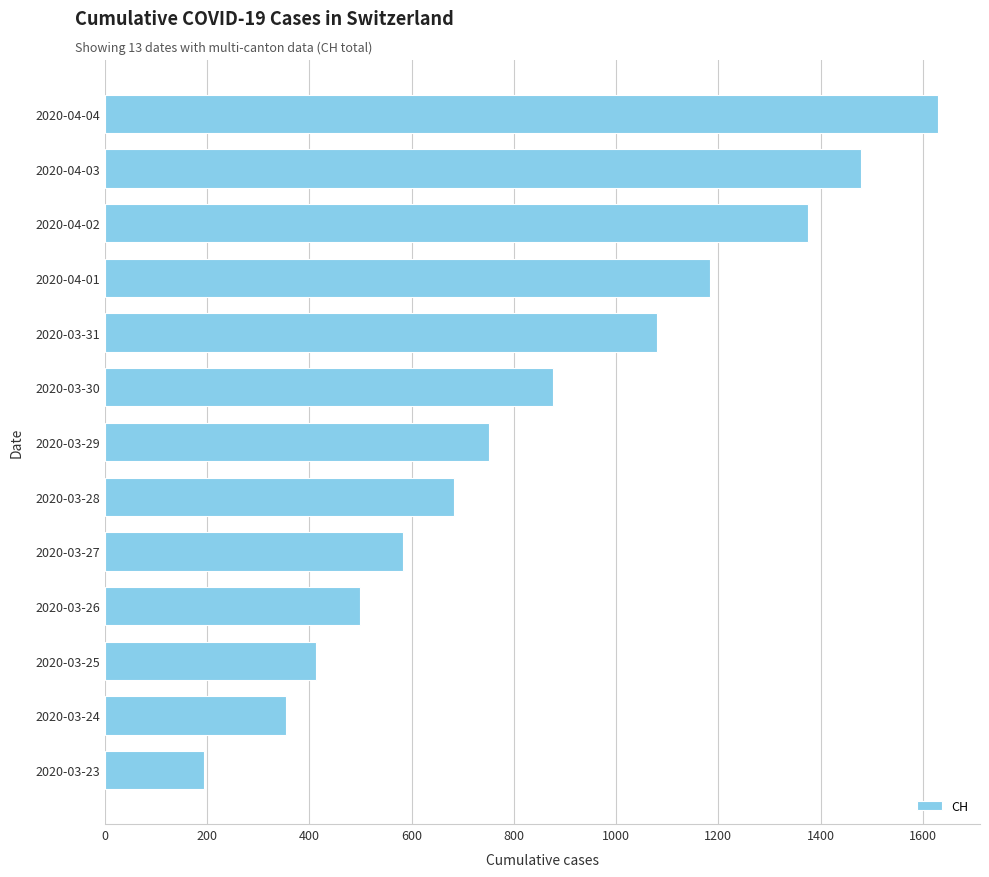

List the labels in order of value, smallest first.

2020-03-23, 2020-03-24, 2020-03-25, 2020-03-26, 2020-03-27, 2020-03-28, 2020-03-29, 2020-03-30, 2020-03-31, 2020-04-01, 2020-04-02, 2020-04-03, 2020-04-04